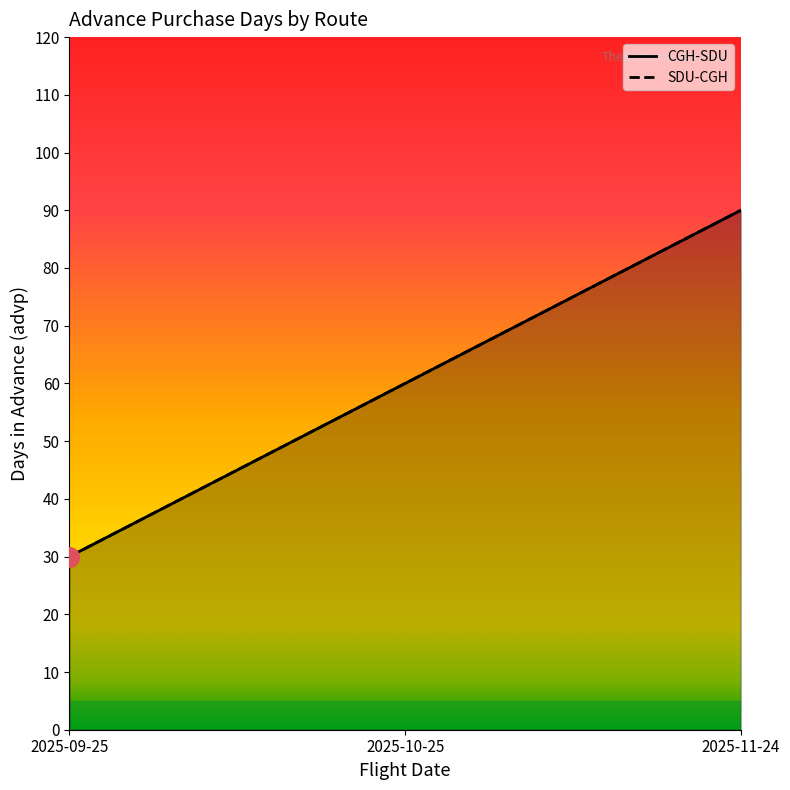

At which category does the chart reach its minimum across all series?

2025-09-25